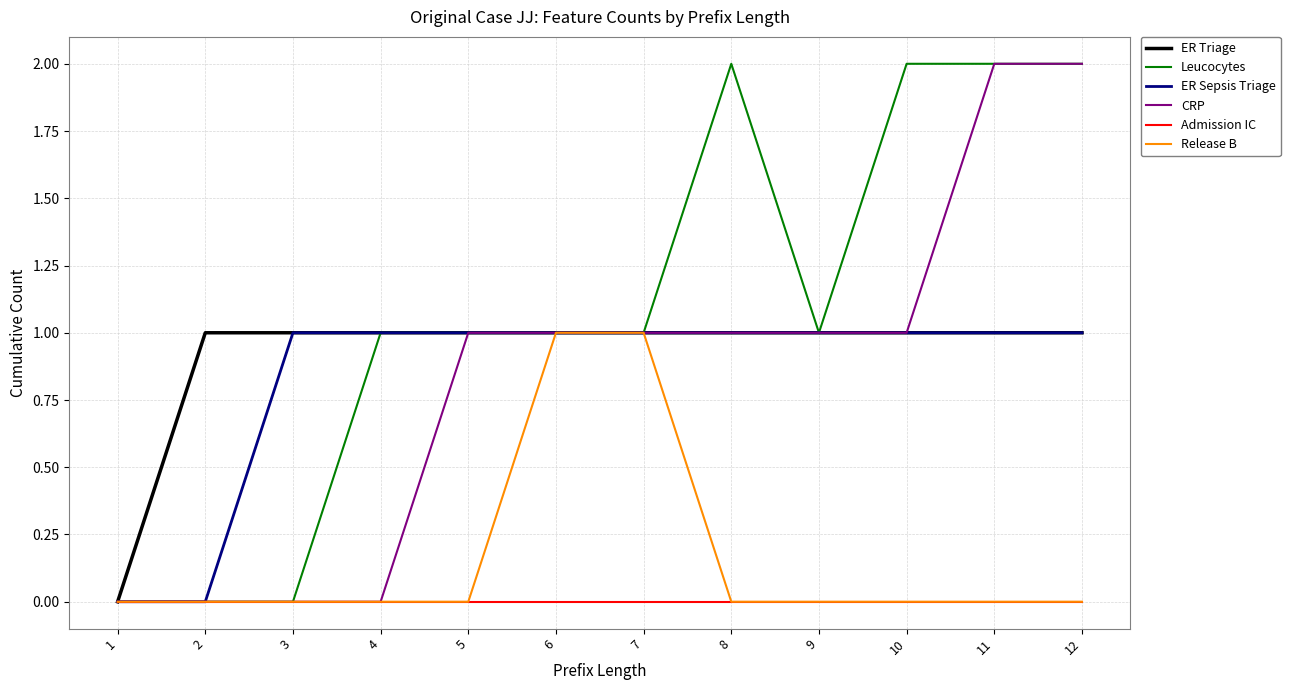

The value of Leucocytes at 5 is 2. True or false?

False